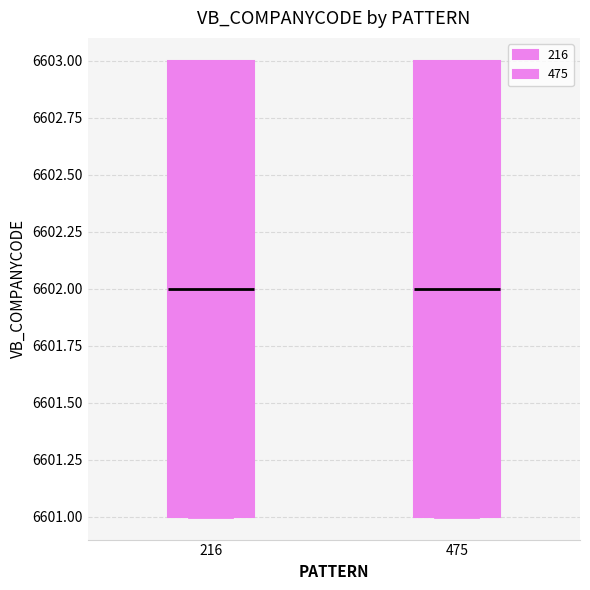

Reading left to right, transcribe this box plot: for each box, give where its median line is, the range the box spans, and where its two whiskers end, as read against the y-axis. The values are not printed on the chart, so give them approximately, as read against the axis.

216: median 6602, box 6601 to 6603, whiskers 6601 to 6603
475: median 6602, box 6601 to 6603, whiskers 6601 to 6603